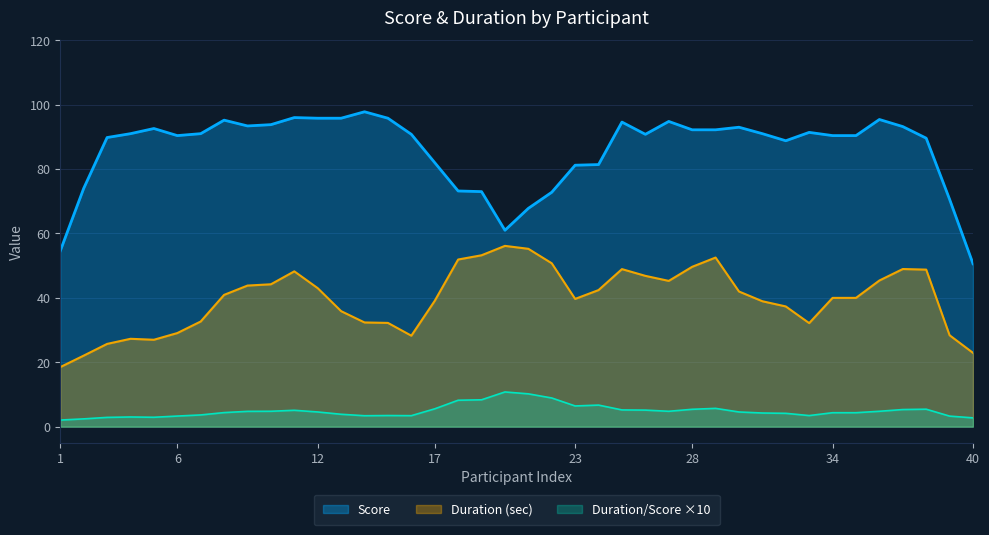

Is it true that score_raw equals 74.2 at 19?

False